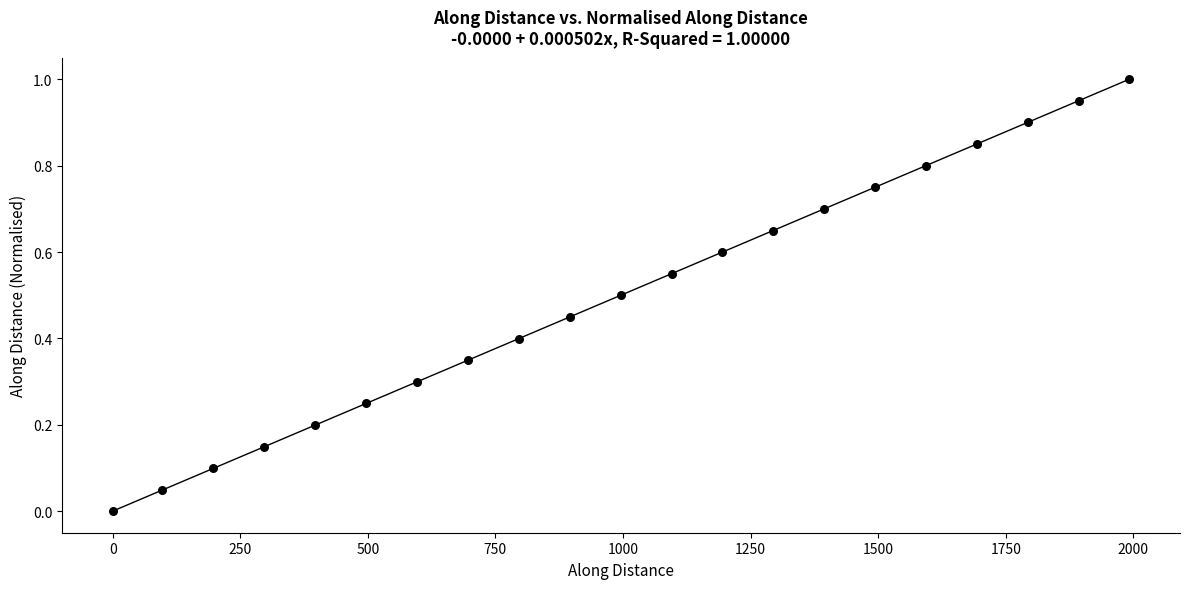

What is the range of X values (max minus min)?

1991.9